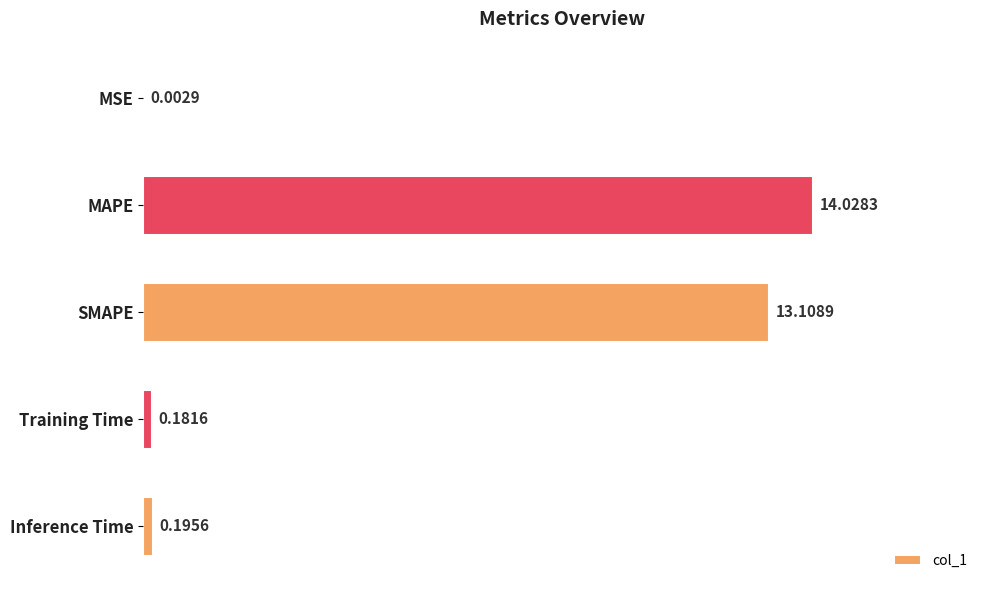

What is the sum of the values at SMAPE and Inference Time?

13.3